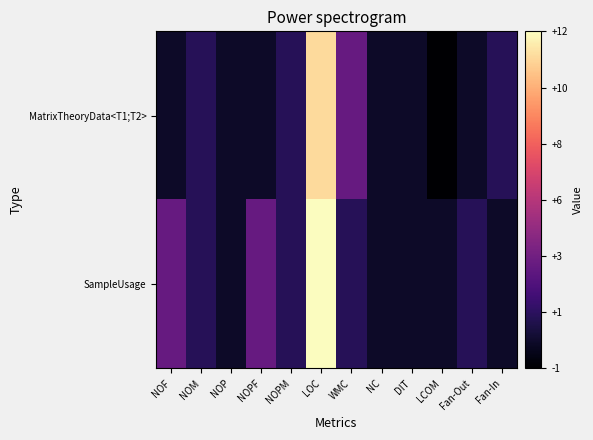

At NC, list the series in order from largest to smallest.

MatrixTheoryData<T1;T2>, SampleUsage